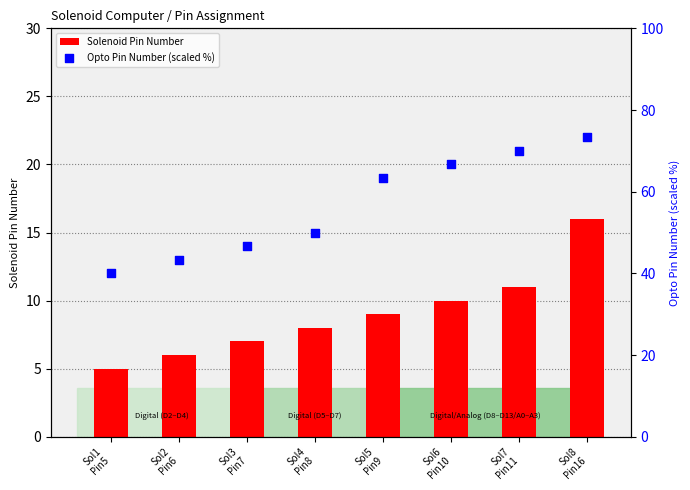

Which series has the largest total across all categories?

Opto Pin Number (scaled %)